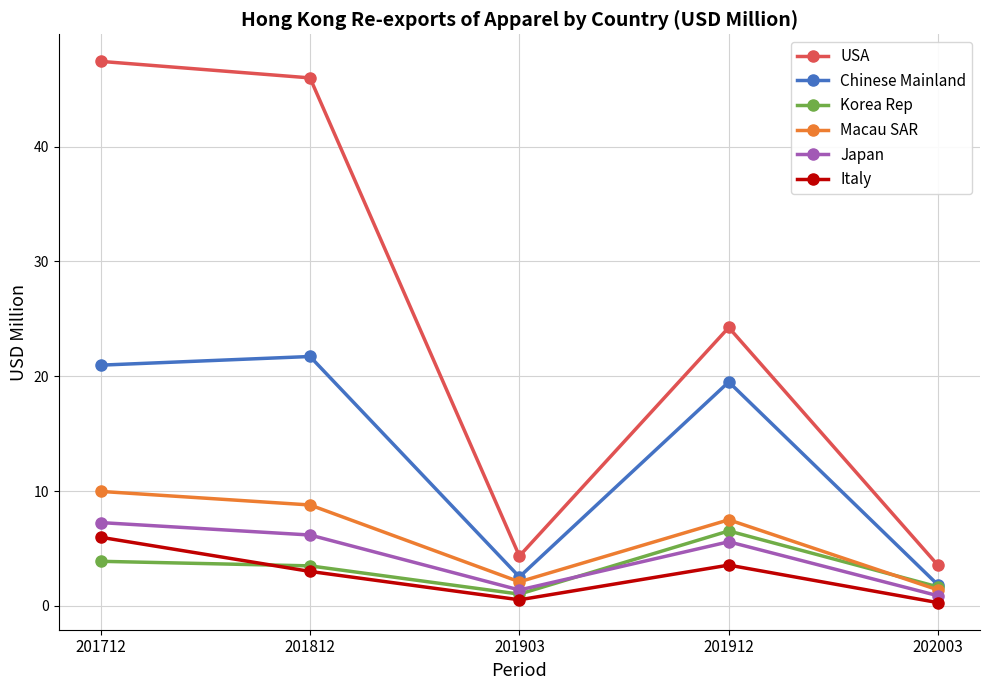

What is the maximum value shown in the chart?

47.4